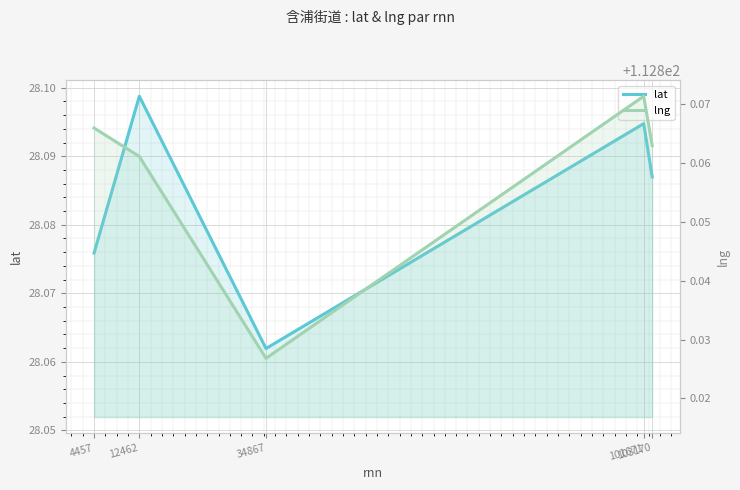

Which category has the lowest value across all series?

34867